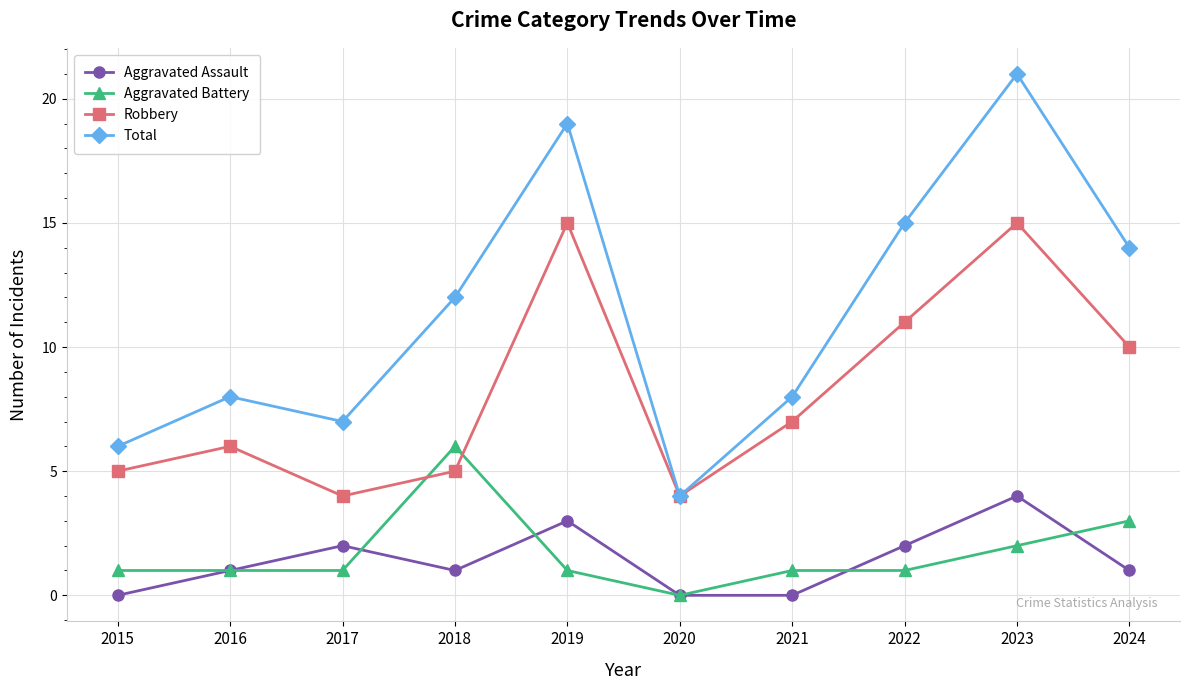

At 2015, list the series in order from smallest to largest.

Aggravated Assault, Aggravated Battery, Robbery, Total